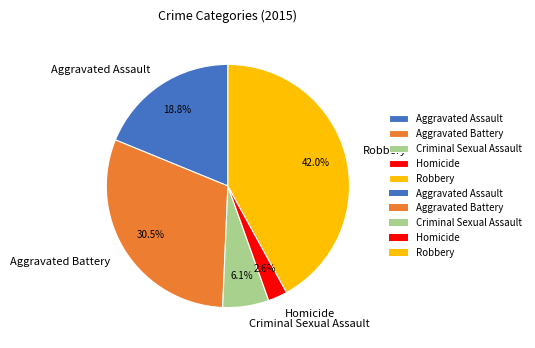

Does Aggravated Assault represent more than half of the total?

No